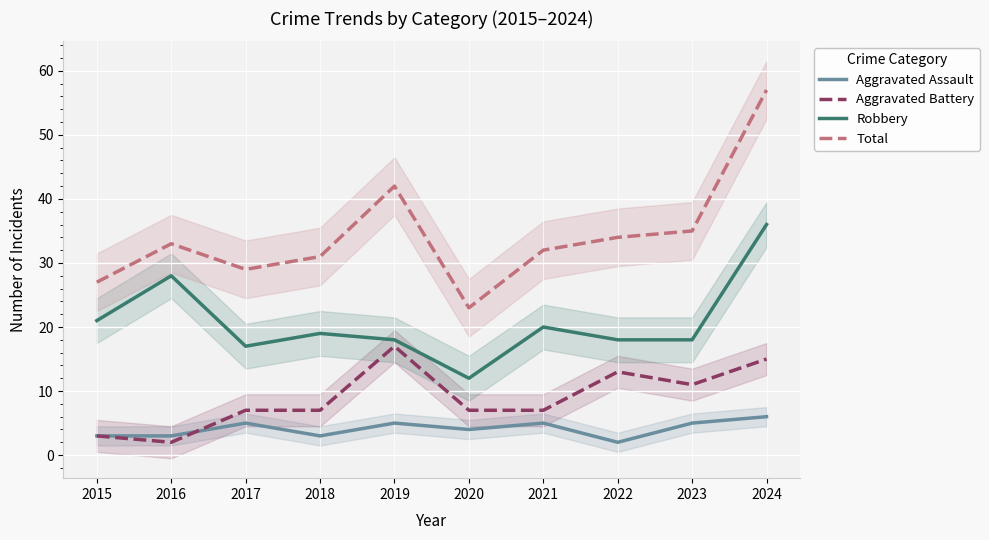

What is the value of the Total point at the 8th from the left?

34